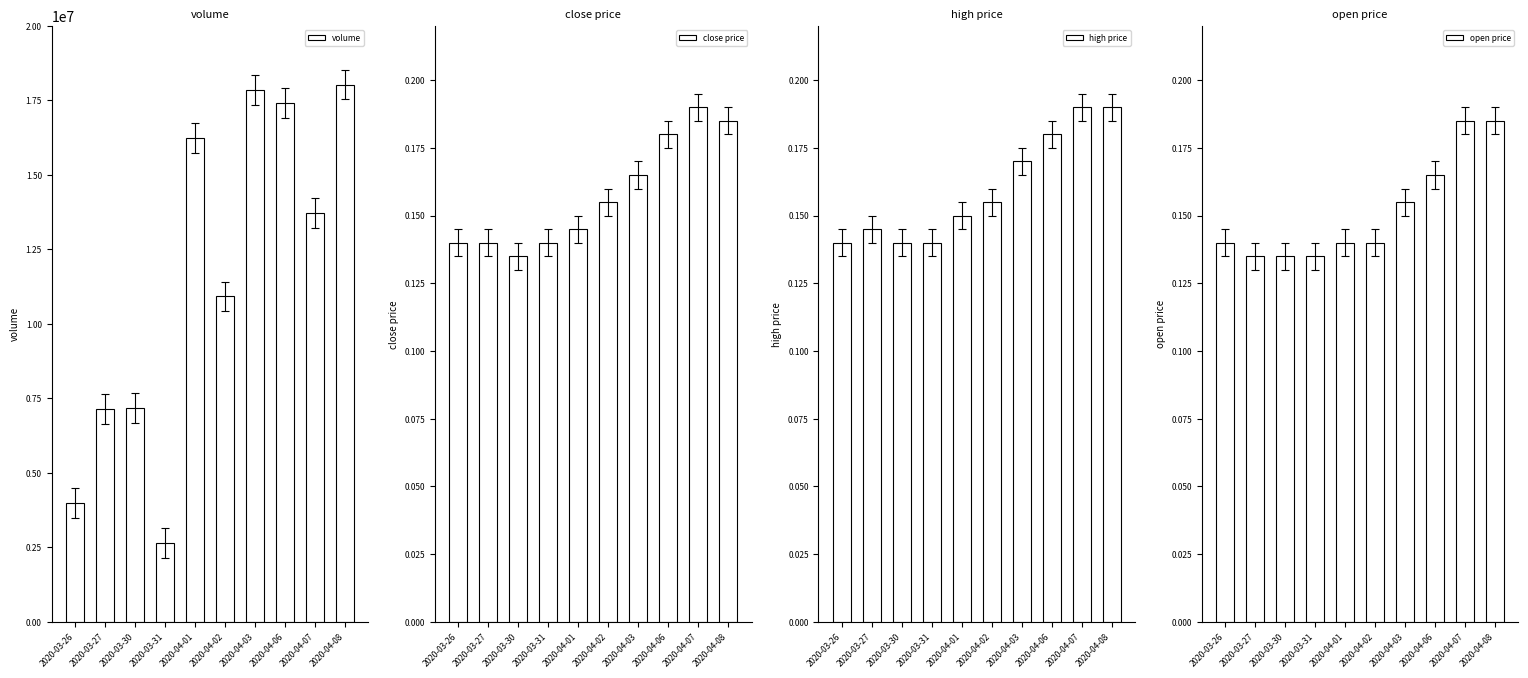

Which series has the largest range (max minus min)?

volume